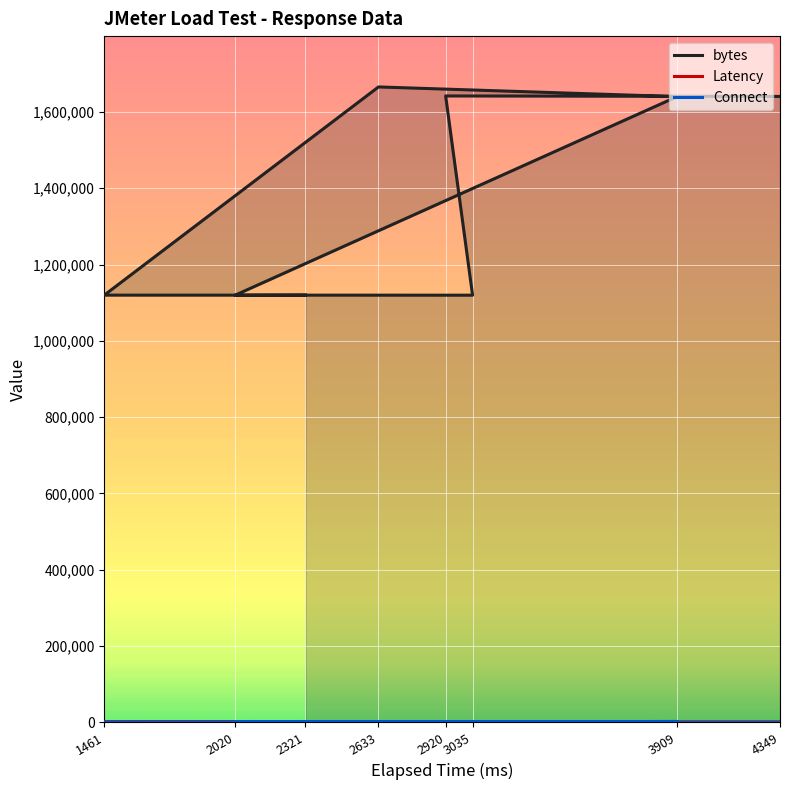

How many values in the bytes series are below 1640105?

4